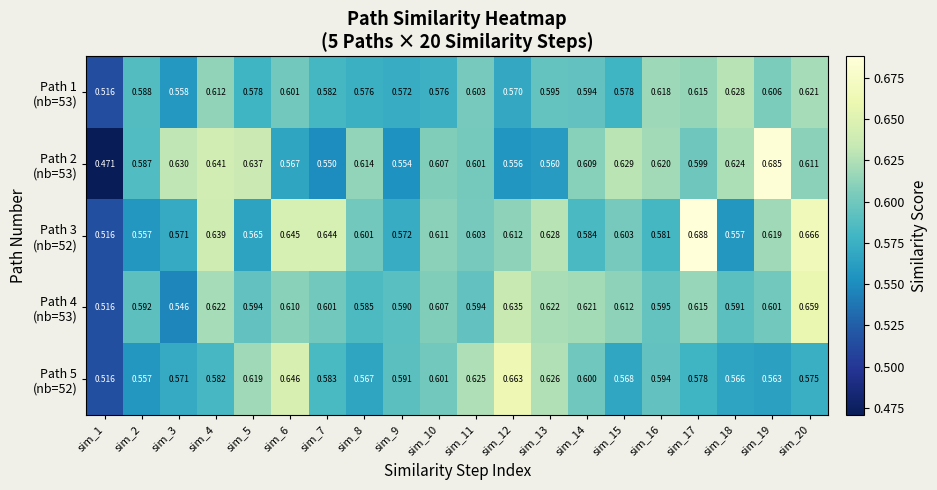

How many series are shown in this chart?

5